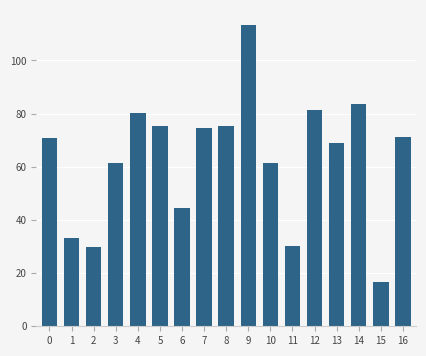

The chart shows a value of 299642 at 7. True or false?

False